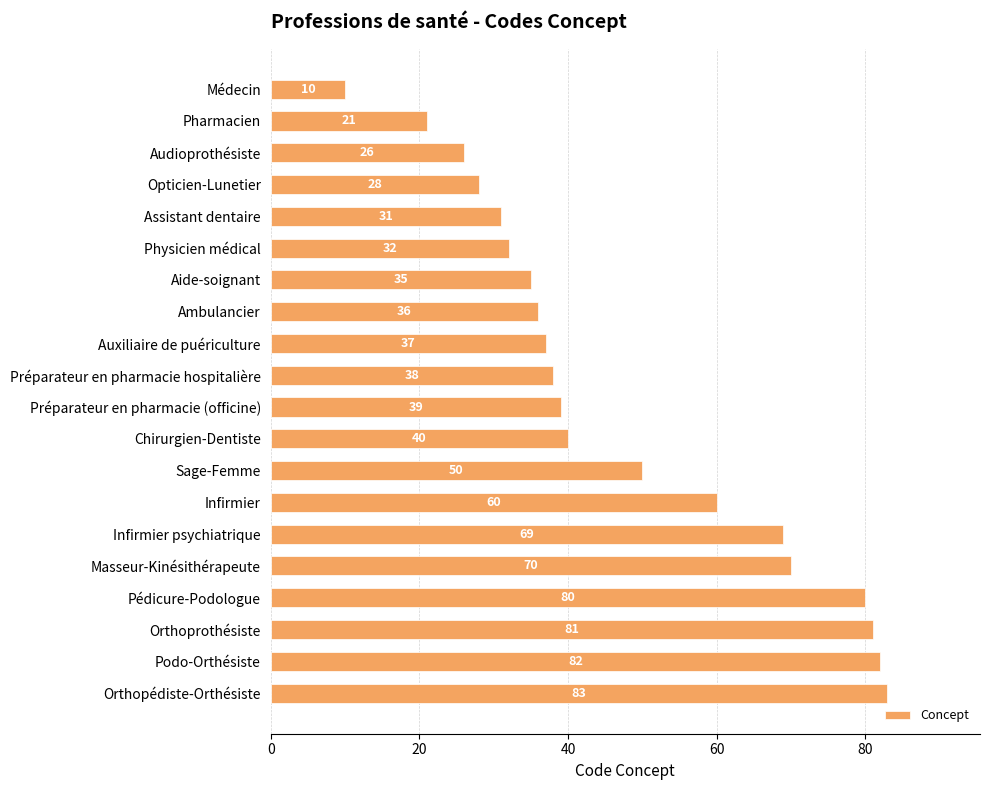

Reading bottom to top, list all the values displayed in this chart.

Orthopédiste-Orthésiste=83	Podo-Orthésiste=82	Orthoprothésiste=81	Pédicure-Podologue=80	Masseur-Kinésithérapeute=70	Infirmier psychiatrique=69	Infirmier=60	Sage-Femme=50	Chirurgien-Dentiste=40	Préparateur en pharmacie (officine)=39	Préparateur en pharmacie hospitalière=38	Auxiliaire de puériculture=37	Ambulancier=36	Aide-soignant=35	Physicien médical=32	Assistant dentaire=31	Opticien-Lunetier=28	Audioprothésiste=26	Pharmacien=21	Médecin=10